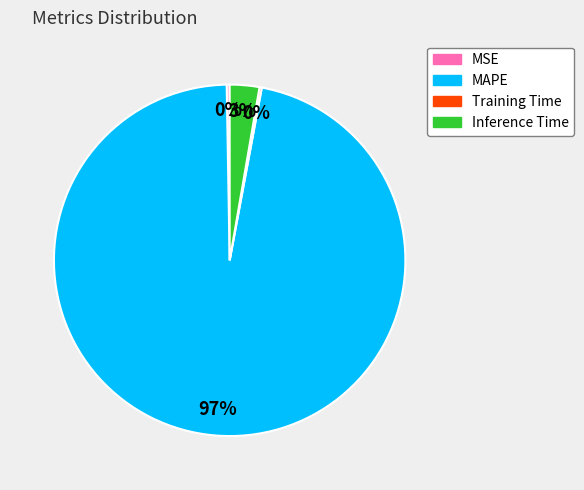

To the nearest percent, what percentage of the pie is Inference Time?

3%